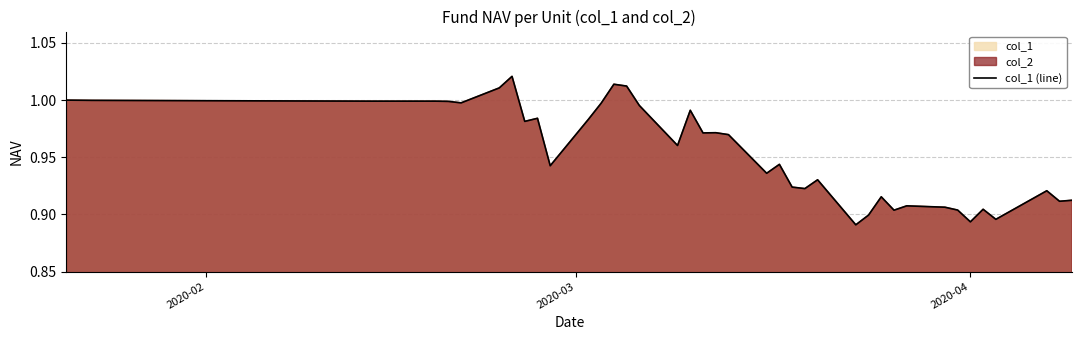

How many lines are shown in the chart?

1